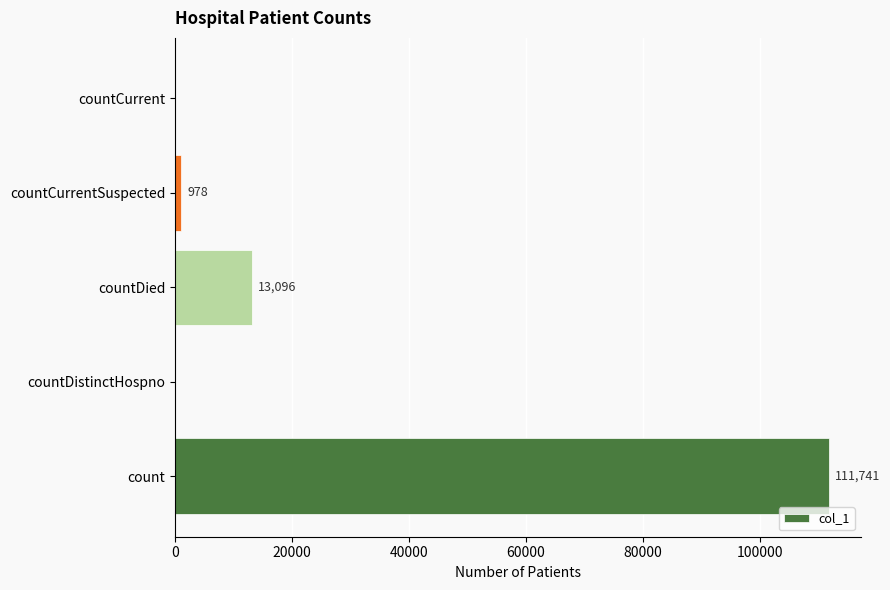

The value at countDistinctHospno is 0. True or false?

True